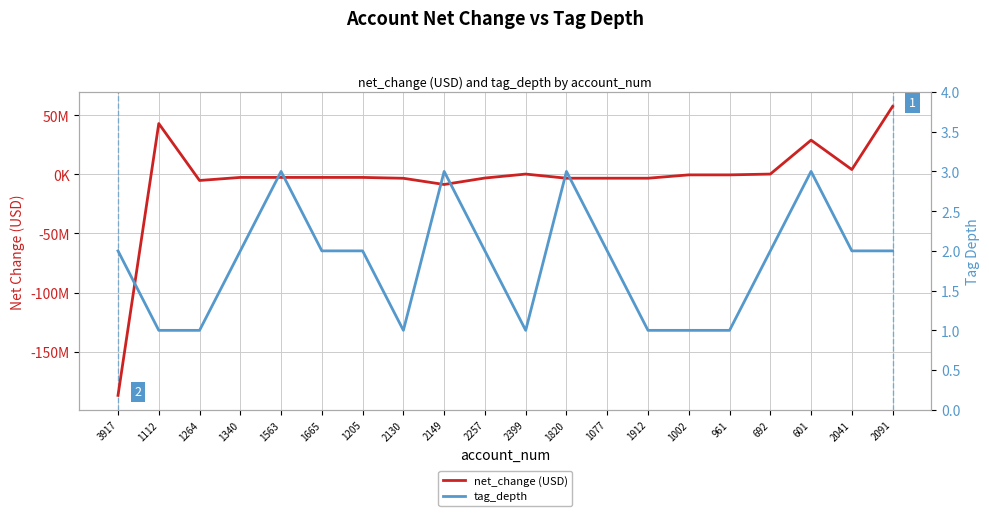

What is the total value across all series at 2399?

159001